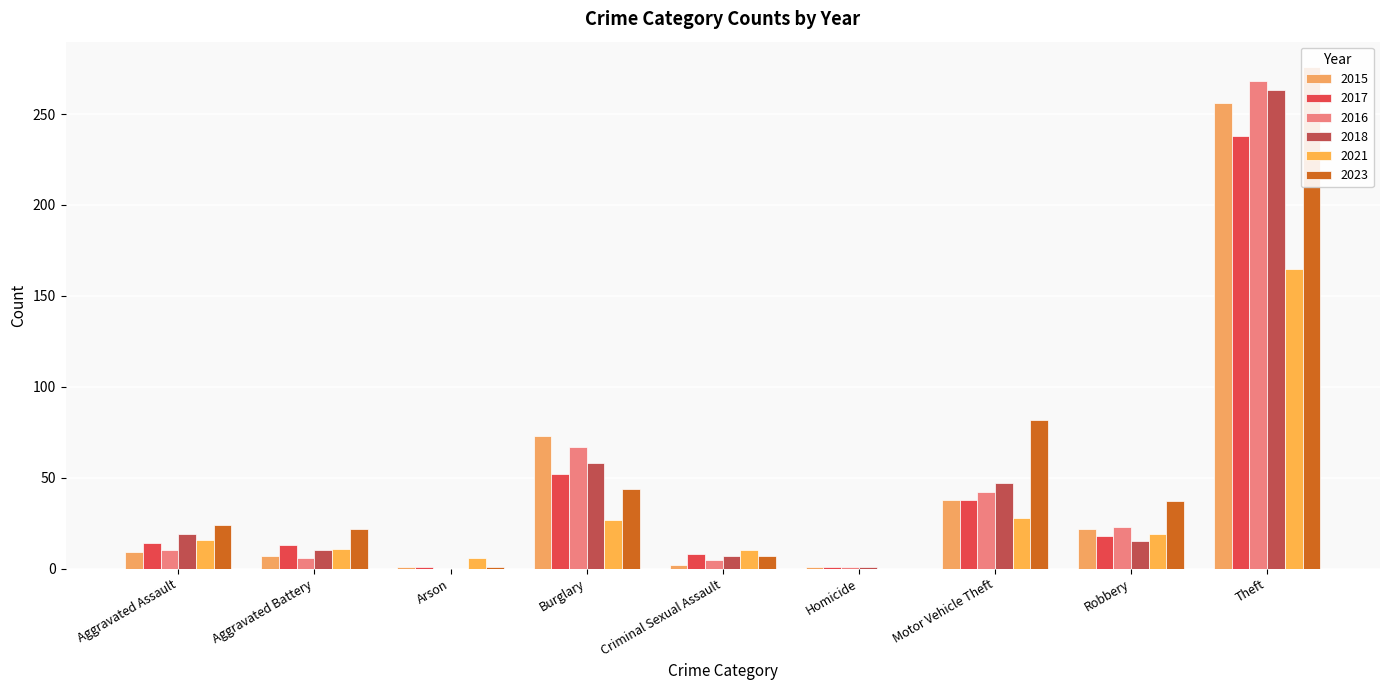

Reading right to left, extract all data points from this chart.

2015: 256	22	38	1	2	73	1	7	9
2017: 238	18	38	1	8	52	1	13	14
2016: 268	23	42	1	5	67	0	6	10
2018: 263	15	47	1	7	58	0	10	19
2021: 165	19	28	0	10	27	6	11	16
2023: 276	37	82	0	7	44	1	22	24